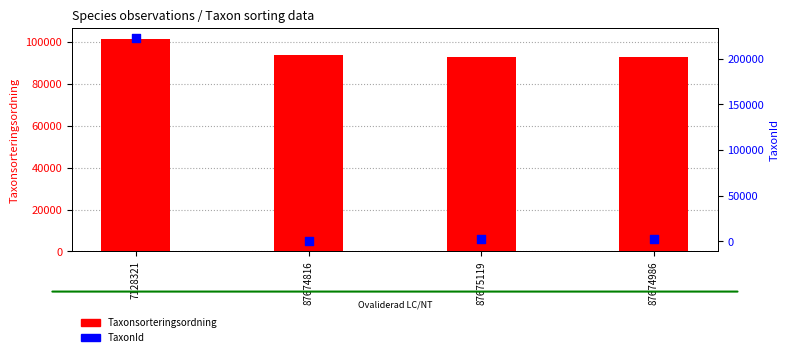

Is the value of Taxonsorteringsordning at 87674986 greater than the value of TaxonId at 87674816?

Yes